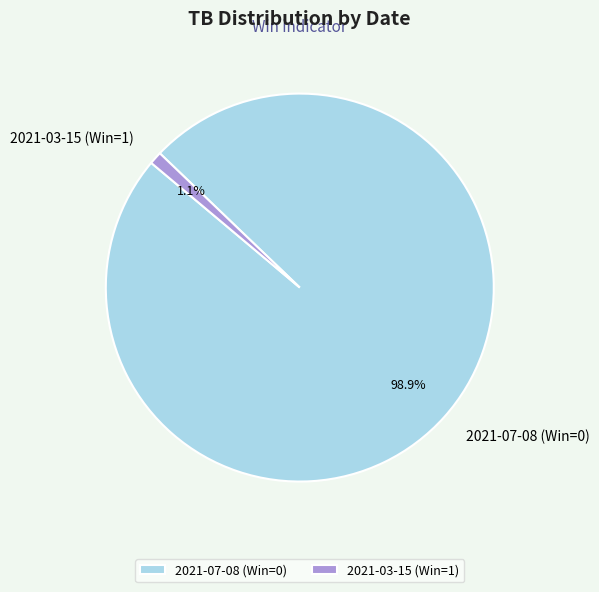

To the nearest percent, what portion does 2021-03-15 (Win=1) represent?

1%